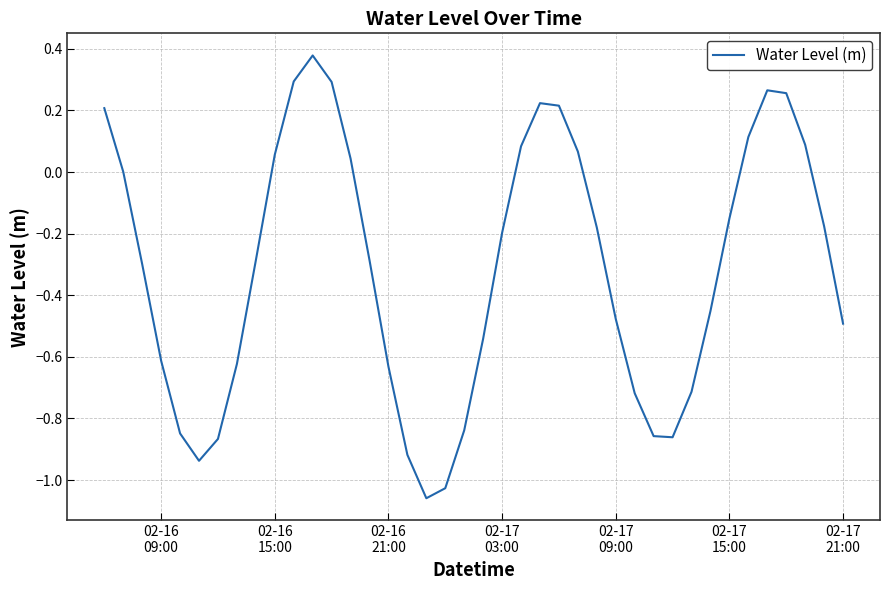

What is the difference between the maximum and minimum values?

1.4